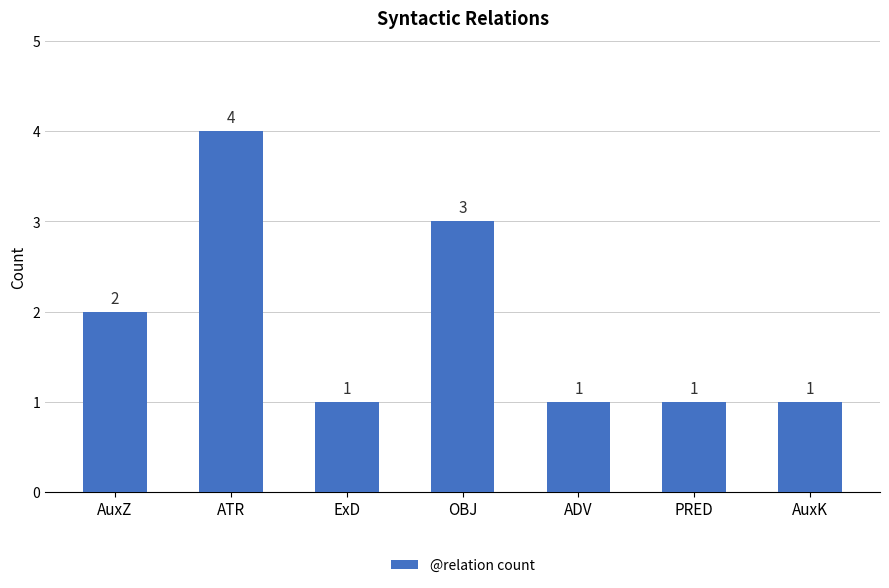

Count the number of data series in this chart.

1